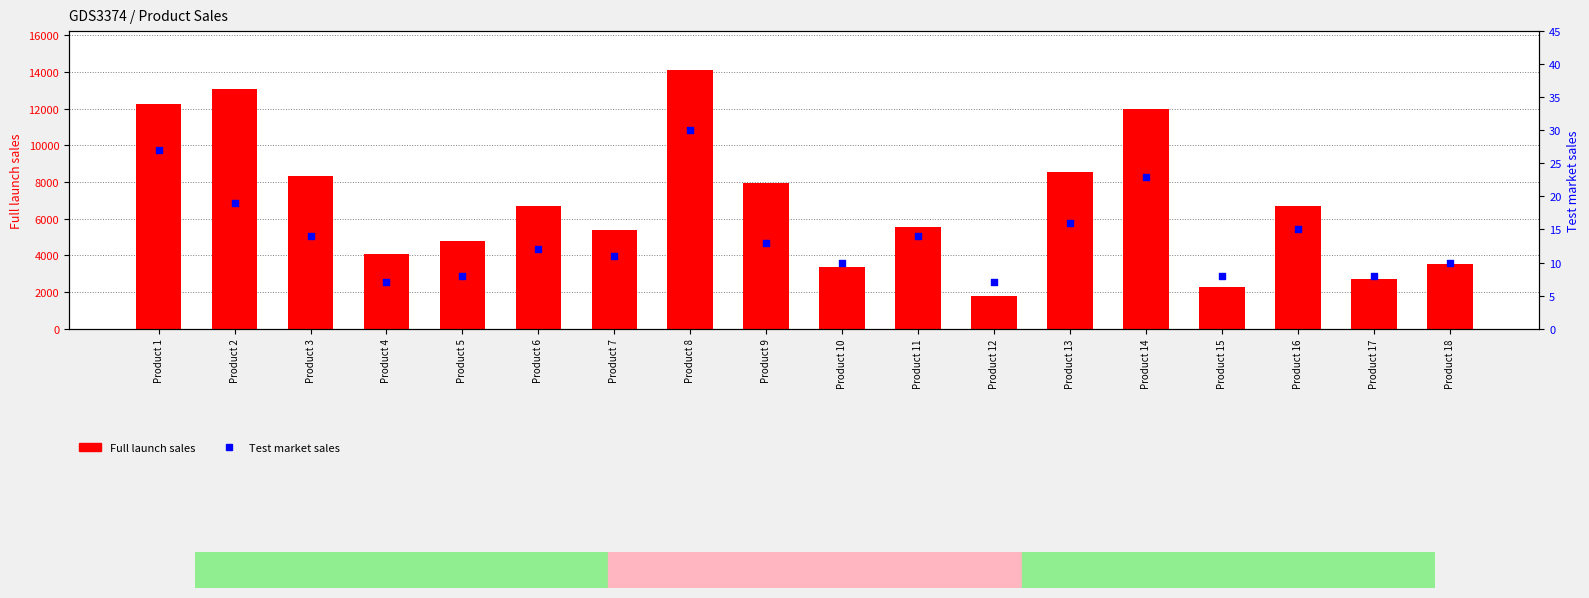

Which series reaches the maximum Y coordinate?

Full launch sales